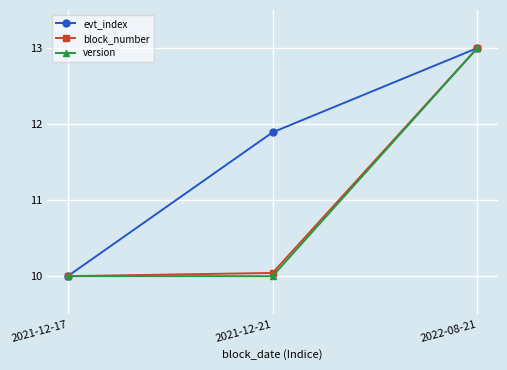

What is the spread (max minus min) of values at 2021-12-21?

1.9